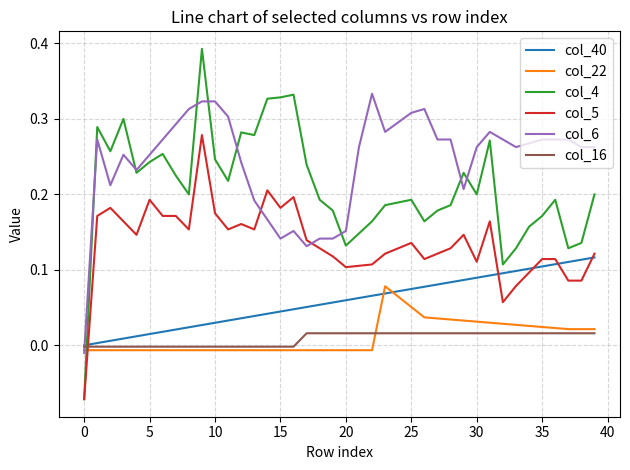

Which series has the widest spread of values?

col_4